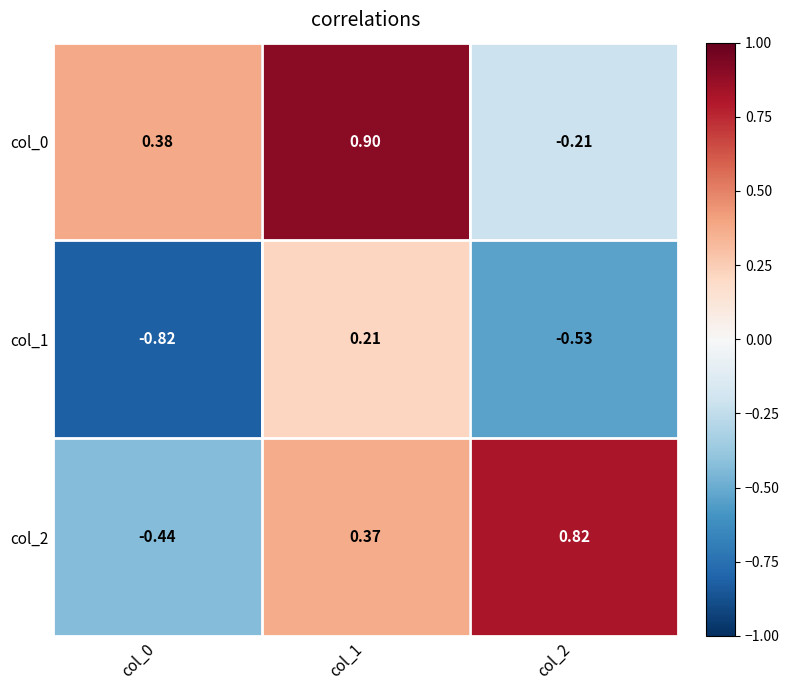

Is the value of col_2 at col_1 greater than the value of col_1 at col_2?

Yes